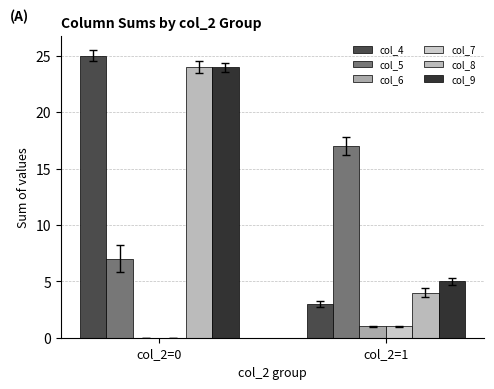

Reading right to left, extract all data points from this chart.

col_4: col_2=1=3	col_2=0=25
col_5: col_2=1=17	col_2=0=7
col_6: col_2=1=1	col_2=0=0
col_7: col_2=1=1	col_2=0=0
col_8: col_2=1=4	col_2=0=24
col_9: col_2=1=5	col_2=0=24